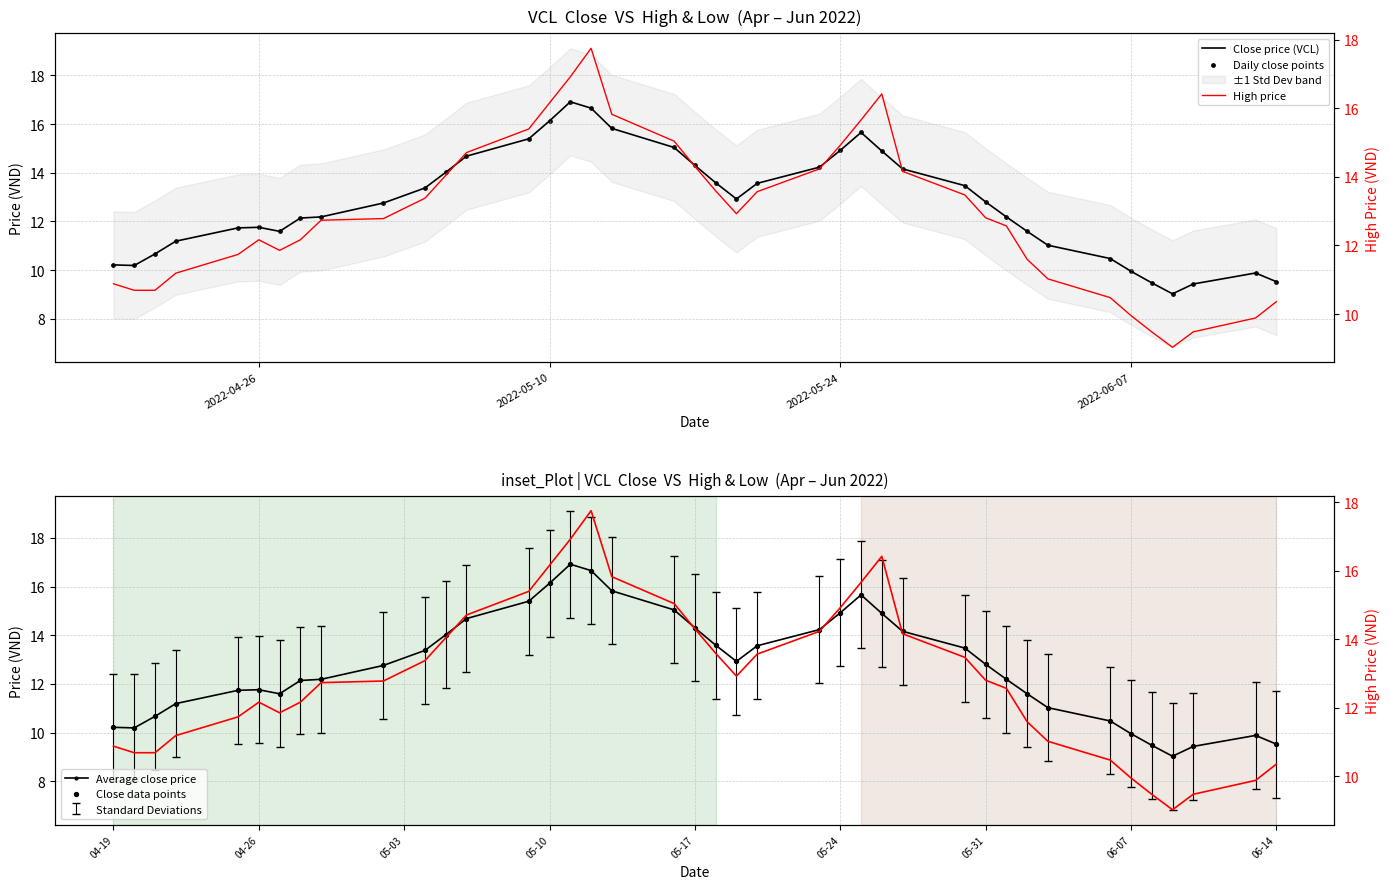

Which series contains the highest Y value?

High price